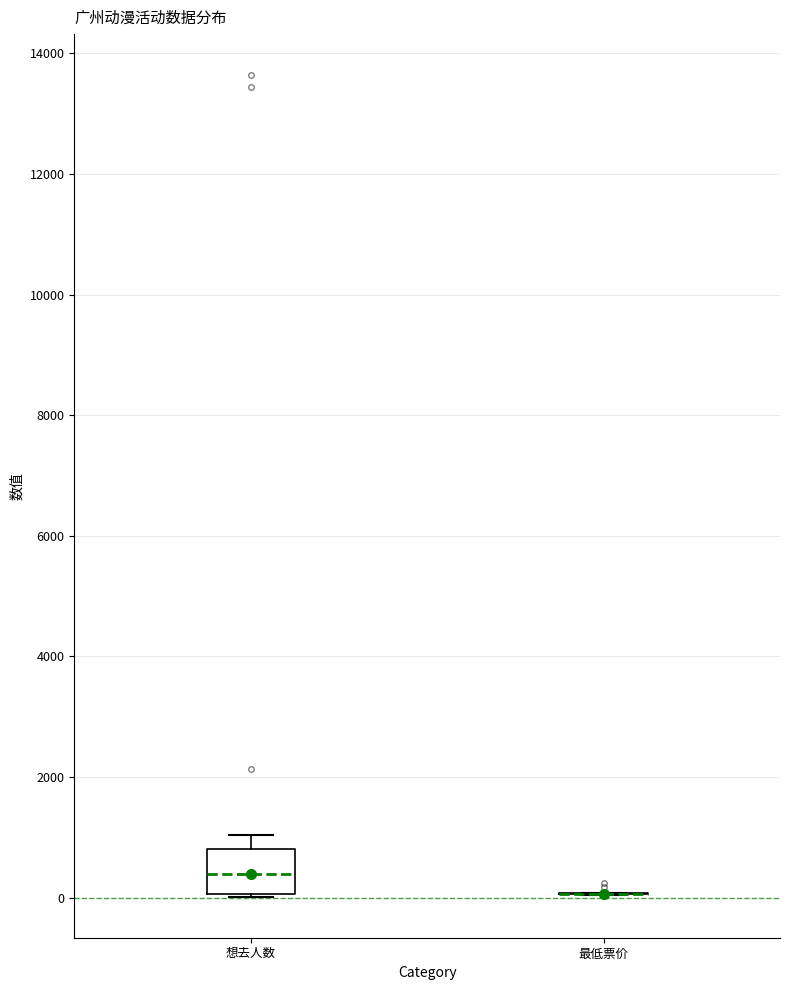

Where does the upper whisker of the box for 想去人数 end on the y-axis? The values are not printed on the chart, so give them approximately, as read against the axis.

1000